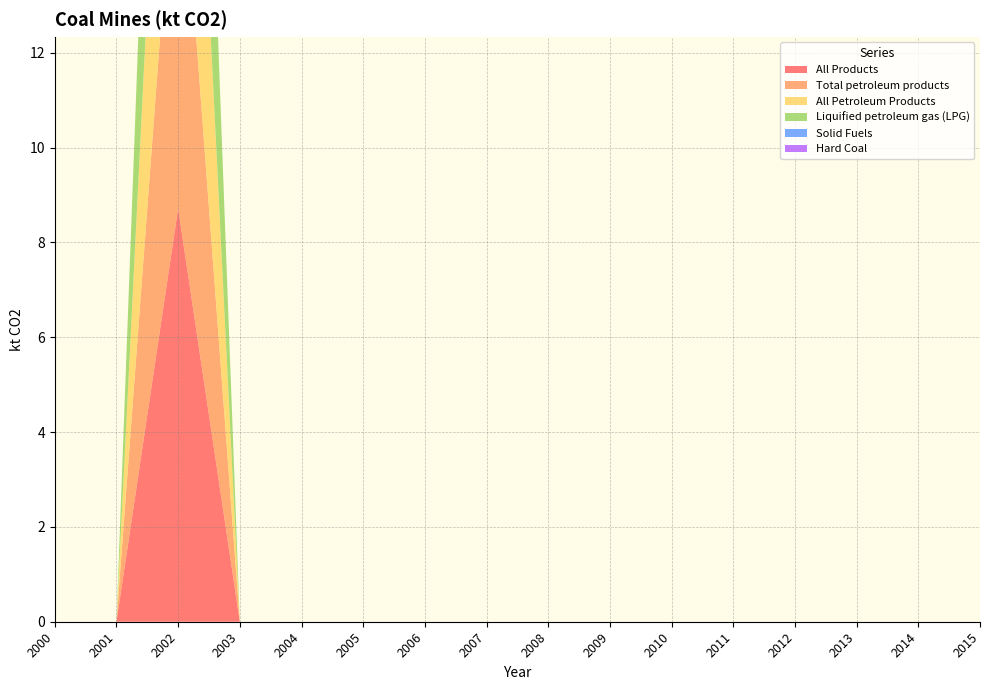

Reading left to right, list all the values displayed in this chart.

All Products: 0.0	0.0	8.7	0.0	0.0	0.0	0.0	0.0	0.0	0.0	0.0	0.0	0.0	0.0	0.0	0.0
Total petroleum products: 0.0	0.0	8.7	0.0	0.0	0.0	0.0	0.0	0.0	0.0	0.0	0.0	0.0	0.0	0.0	0.0
All Petroleum Products: 0.0	0.0	8.7	0.0	0.0	0.0	0.0	0.0	0.0	0.0	0.0	0.0	0.0	0.0	0.0	0.0
Liquified petroleum gas (LPG): 0.0	0.0	8.7	0.0	0.0	0.0	0.0	0.0	0.0	0.0	0.0	0.0	0.0	0.0	0.0	0.0
Solid Fuels: 0.0	0.0	0.0	0.0	0.0	0.0	0.0	0.0	0.0	0.0	0.0	0.0	0.0	0.0	0.0	0.0
Hard Coal: 0.0	0.0	0.0	0.0	0.0	0.0	0.0	0.0	0.0	0.0	0.0	0.0	0.0	0.0	0.0	0.0